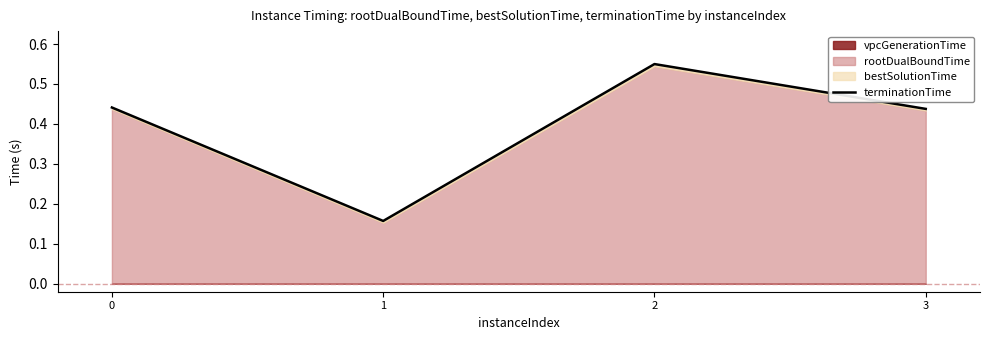

What is the difference between the second highest and minimum values?

0.3